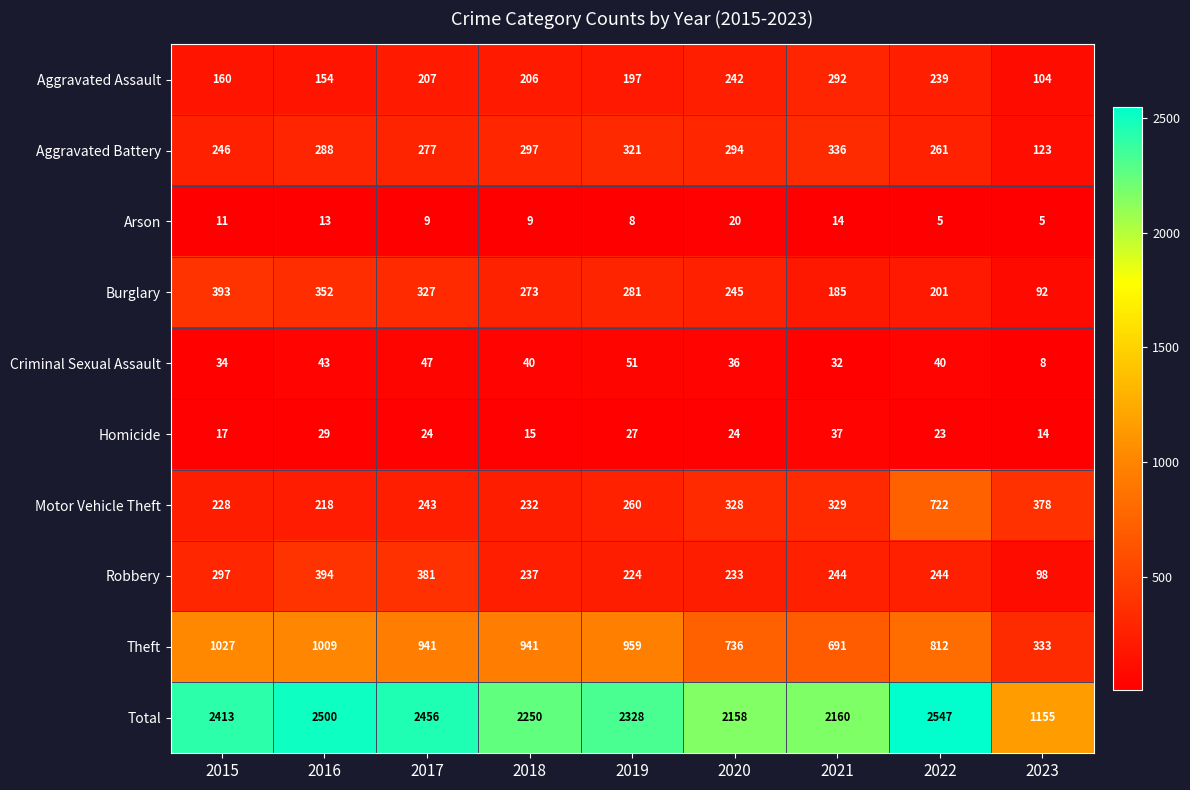

What is the total value across all series at 2023?

2310